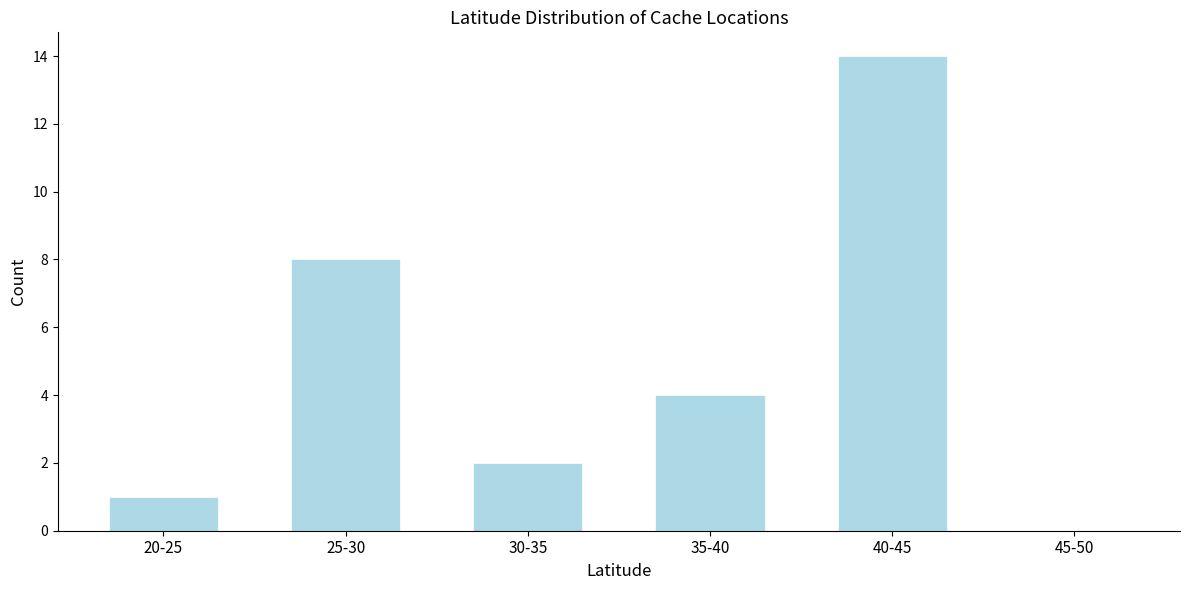

Reading right to left, list all the values displayed in this chart.

45-50=0	40-45=14	35-40=4	30-35=2	25-30=8	20-25=1